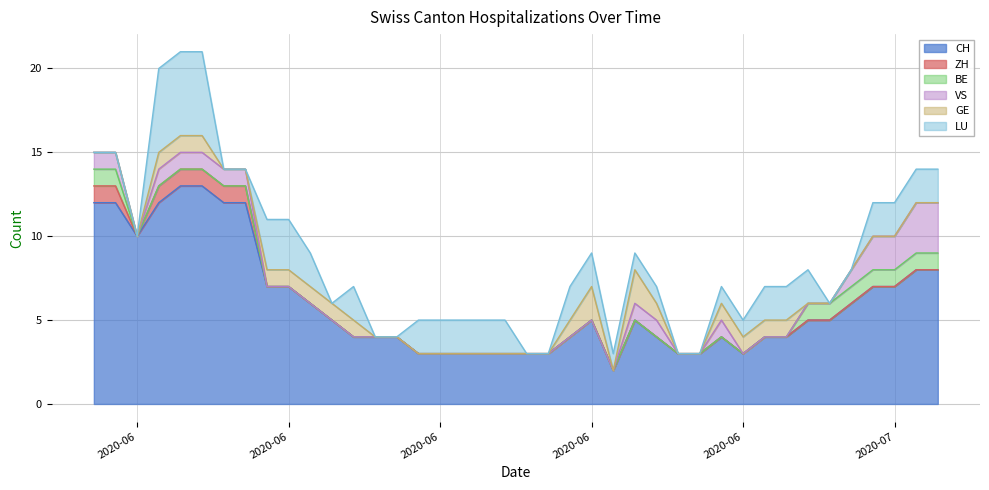

What is the label of the 21st point from the right?

2020-06-19